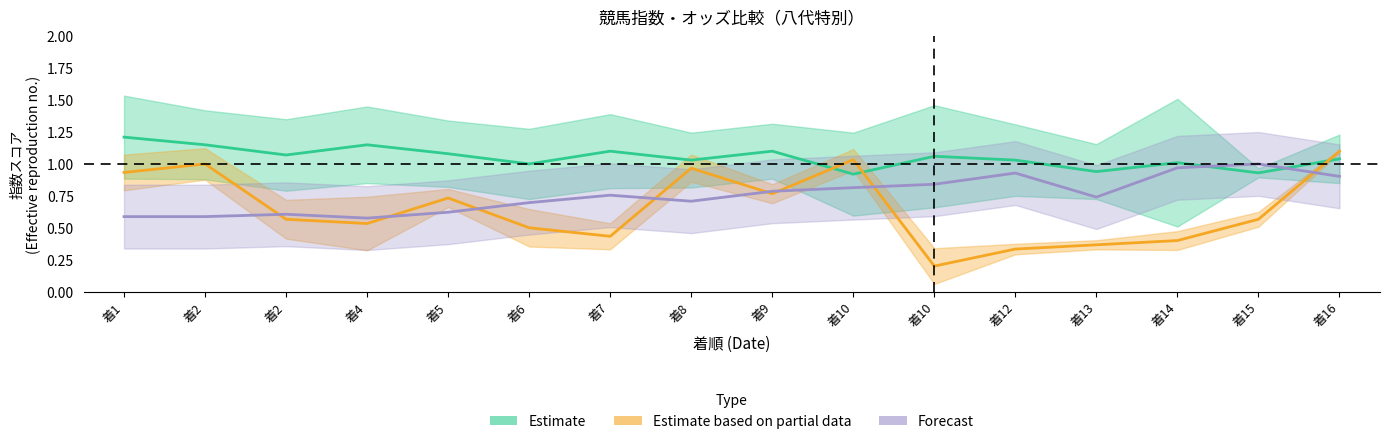

How many lines are shown in the chart?

3